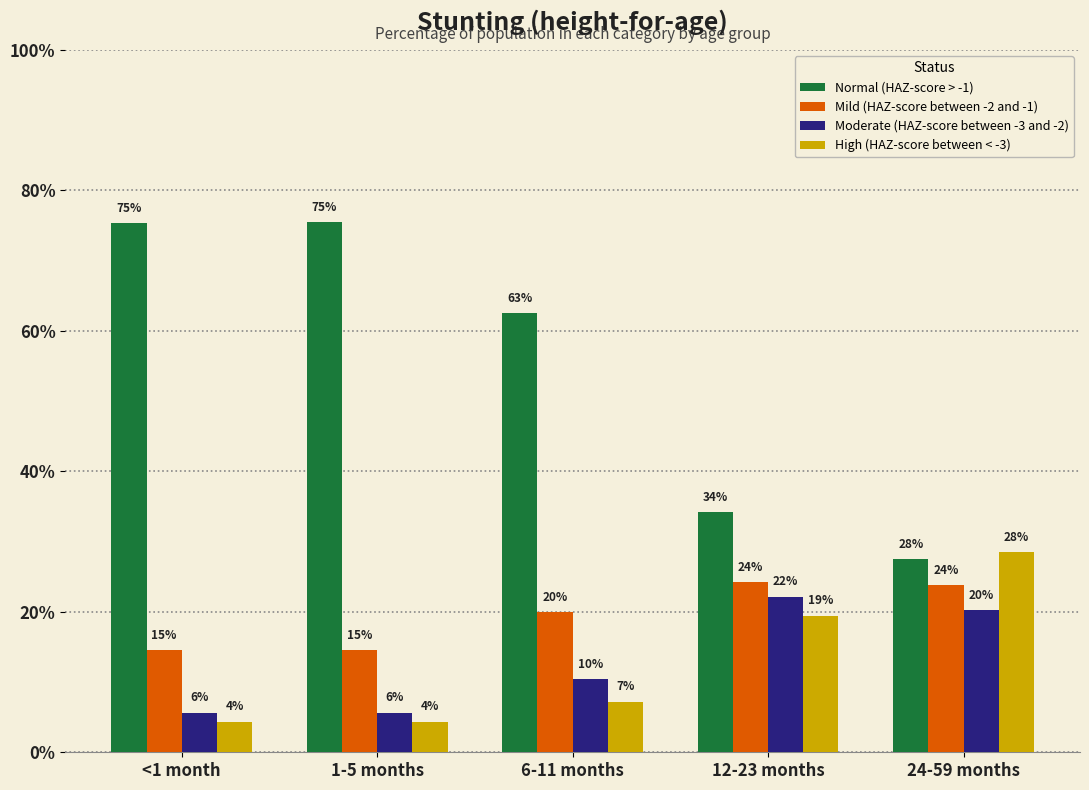

Reading left to right, extract all data points from this chart.

Normal (HAZ-score > -1): <1 month=0.8	1-5 months=0.8	6-11 months=0.6	12-23 months=0.3	24-59 months=0.3
Mild (HAZ-score between -2 and -1): <1 month=0.1	1-5 months=0.1	6-11 months=0.2	12-23 months=0.2	24-59 months=0.2
Moderate (HAZ-score between -3 and -2): <1 month=0.1	1-5 months=0.1	6-11 months=0.1	12-23 months=0.2	24-59 months=0.2
High (HAZ-score between < -3): <1 month=0.0	1-5 months=0.0	6-11 months=0.1	12-23 months=0.2	24-59 months=0.3